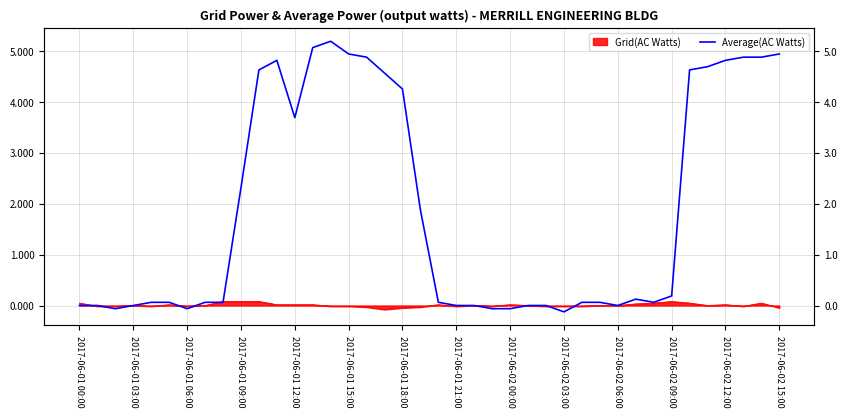

The value at 19 is 1.9. True or false?

True